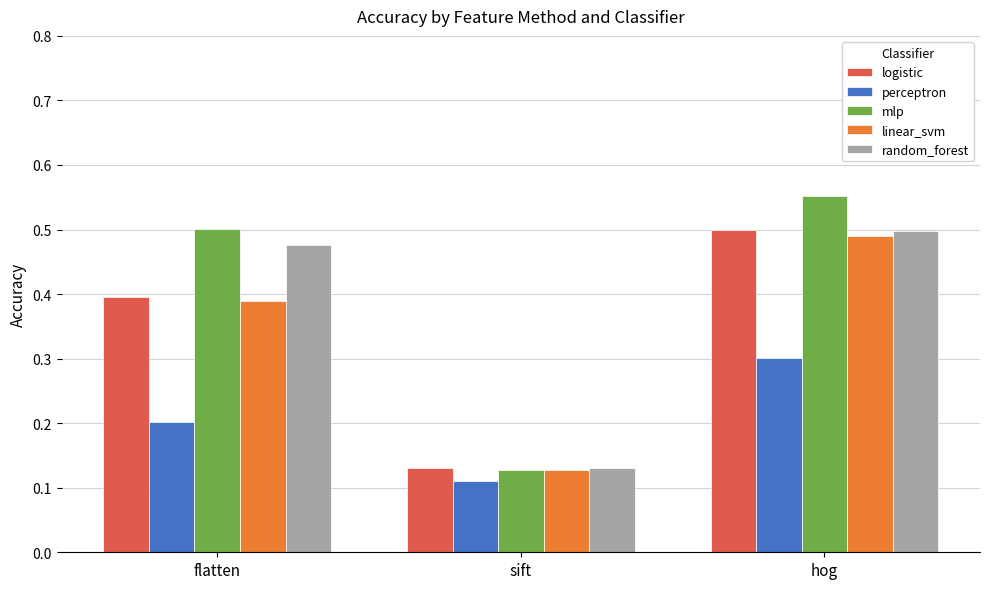

What are all the series names shown in the legend?

logistic, perceptron, mlp, linear_svm, random_forest